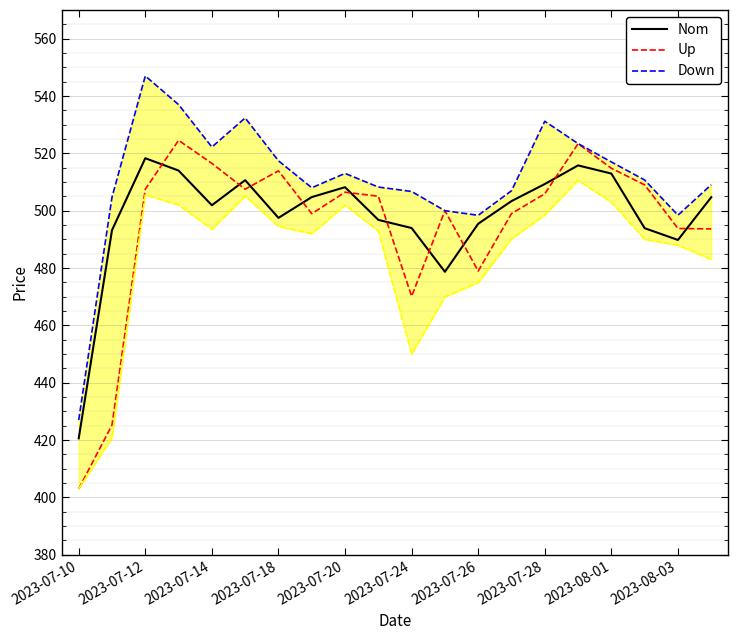

What is the minimum value for Up?

403.0